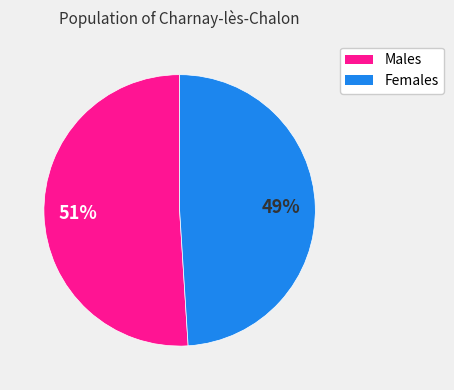

Is there a majority slice in this chart?

Yes